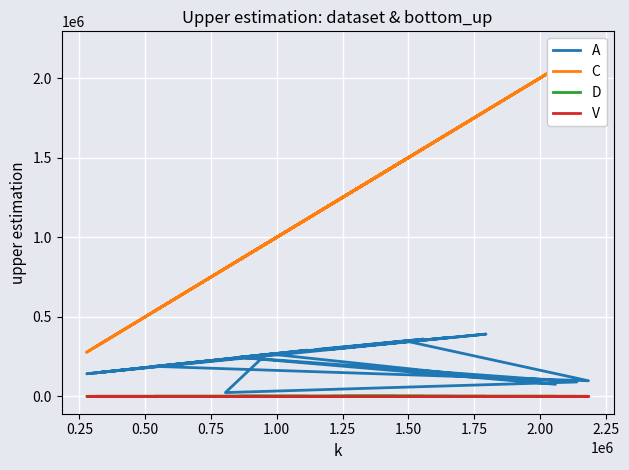

What is the average value of the C series?

1232137